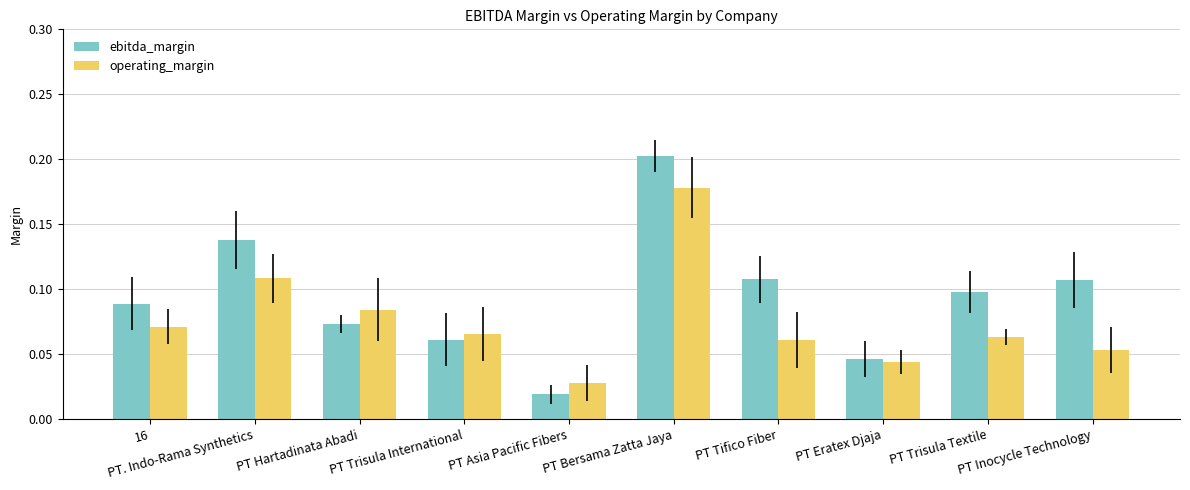

Which series has the widest spread of values?

ebitda_margin